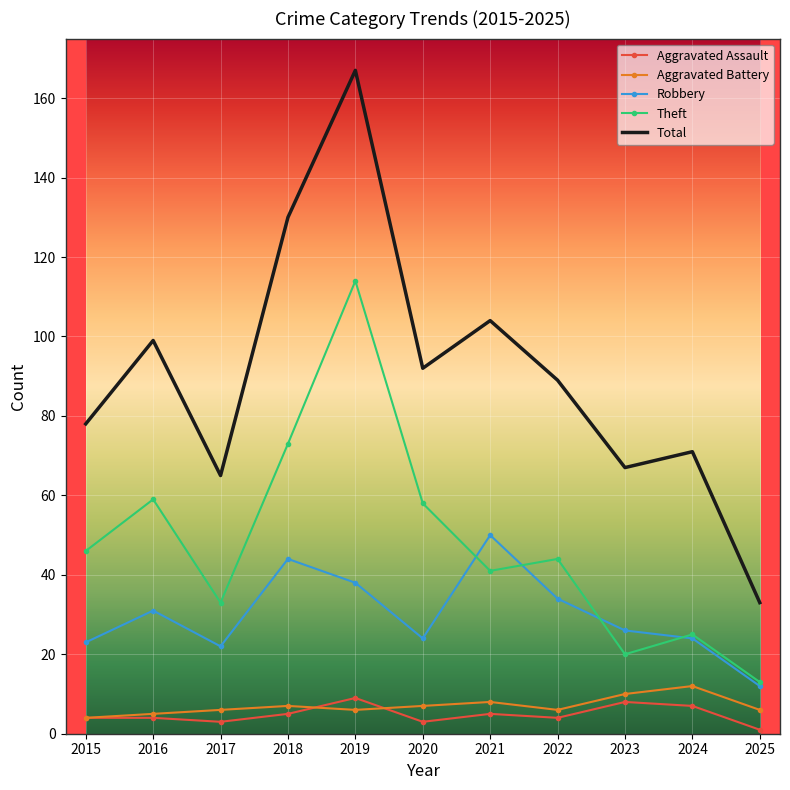

At how many categories does at least one series exceed 25?

11